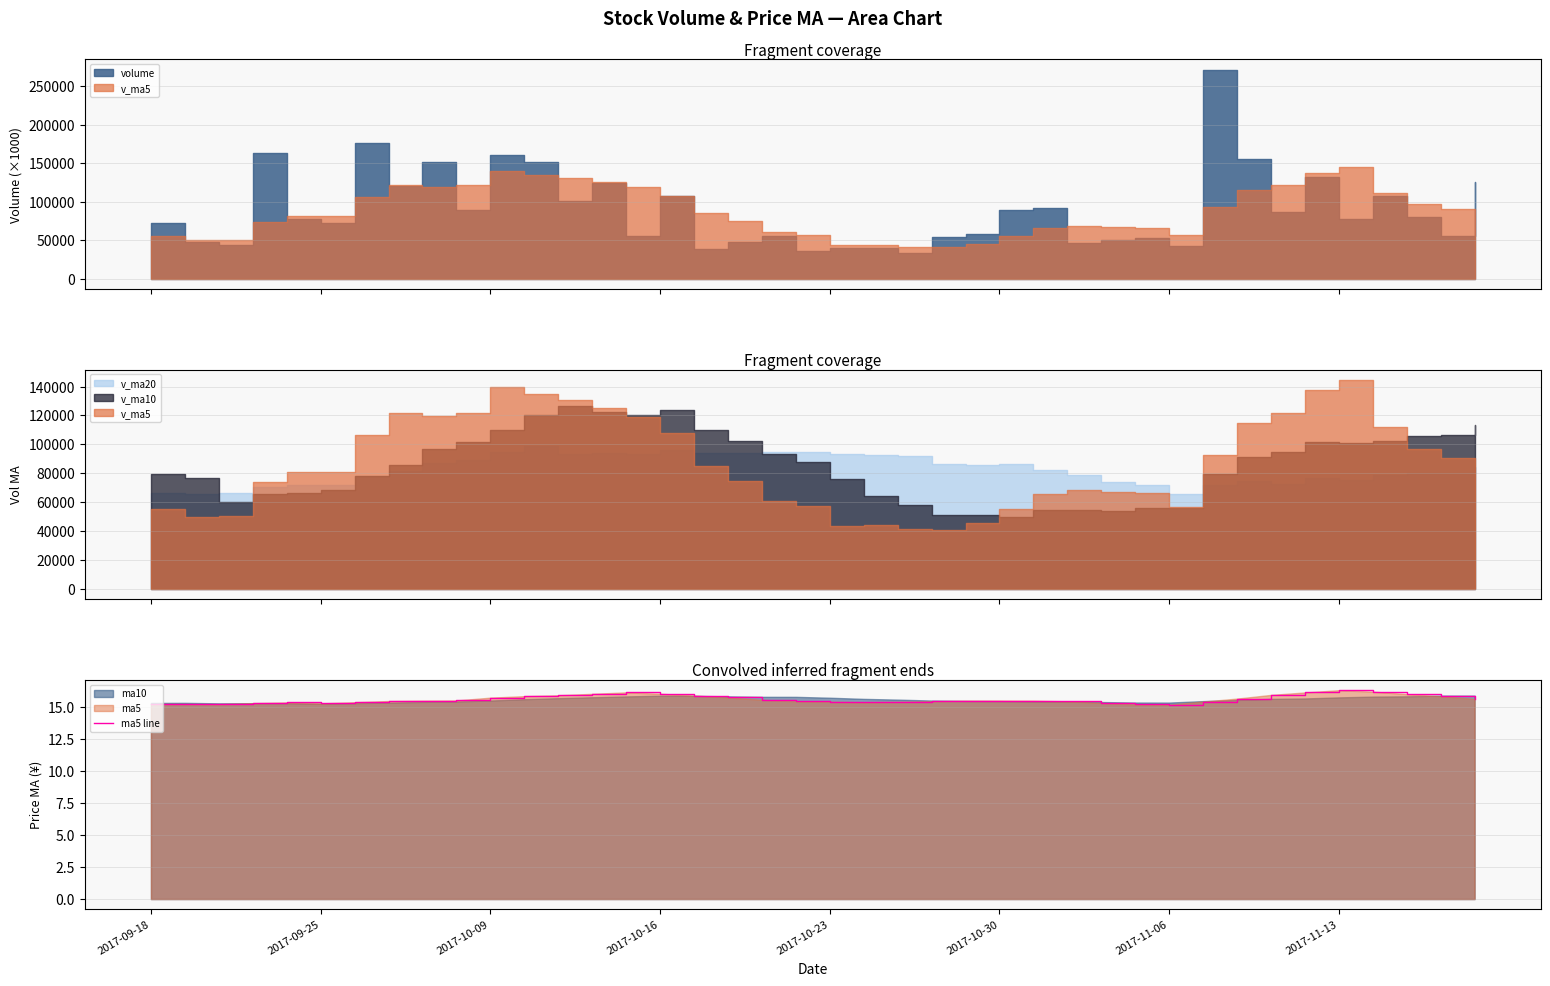

How many categories are shown in the chart?

40